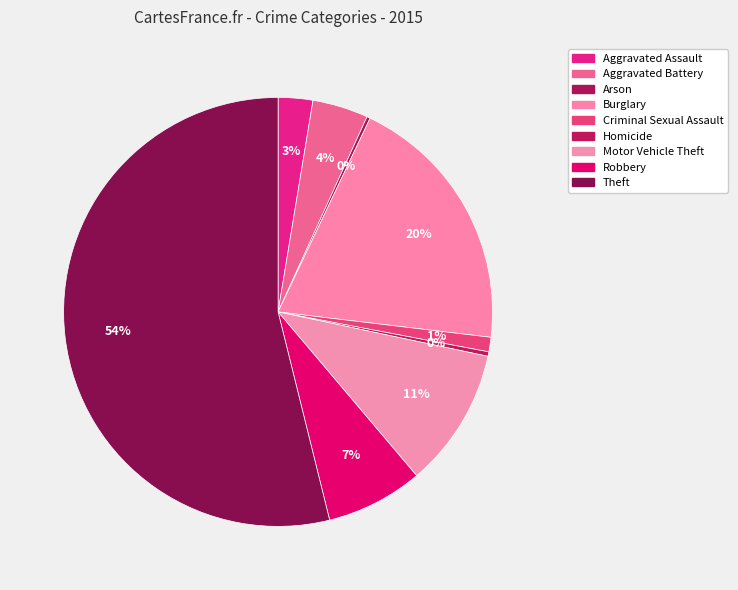

Approximately how many times larger is the value at Aggravated Battery compared to Aggravated Assault?

1.6